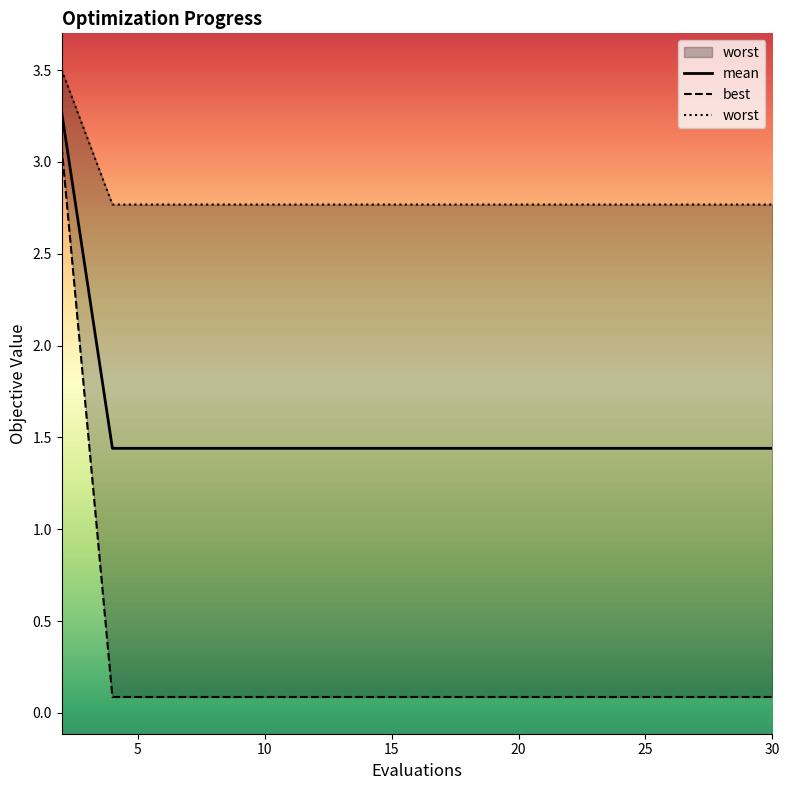

Reading left to right, transcribe all the data shown in this chart.

mean: 3.3	1.4	1.4	1.4	1.4	1.4	1.4	1.4	1.4	1.4	1.4	1.4	1.4	1.4	1.4	1.4
best: 3.1	0.1	0.1	0.1	0.1	0.1	0.1	0.1	0.1	0.1	0.1	0.1	0.1	0.1	0.1	0.1
worst: 3.5	2.8	2.8	2.8	2.8	2.8	2.8	2.8	2.8	2.8	2.8	2.8	2.8	2.8	2.8	2.8